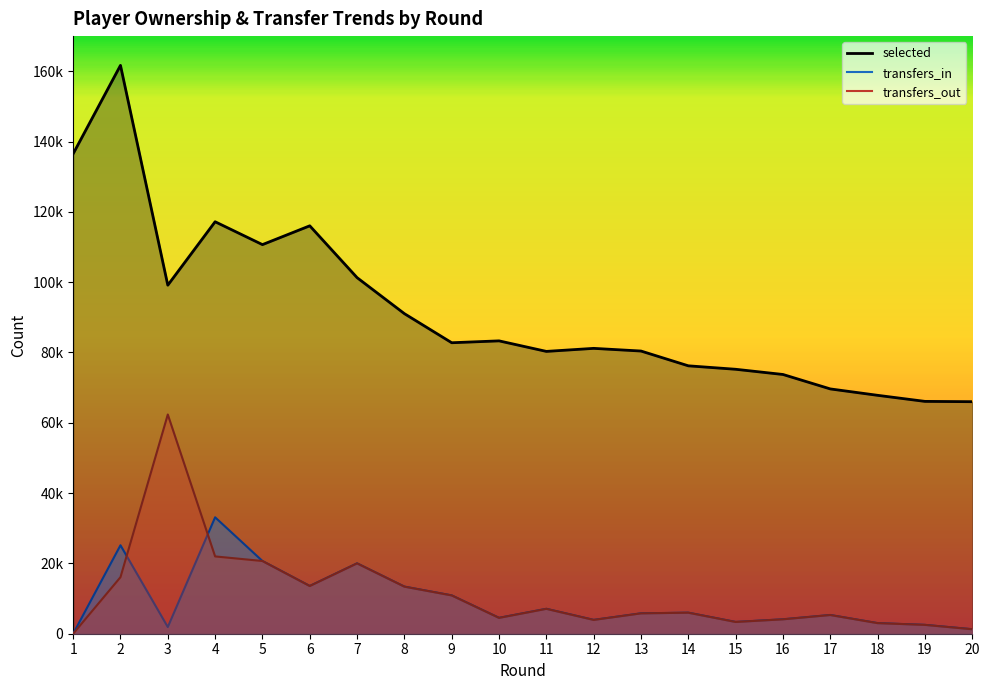

The value of selected at 20 is 26540. True or false?

False